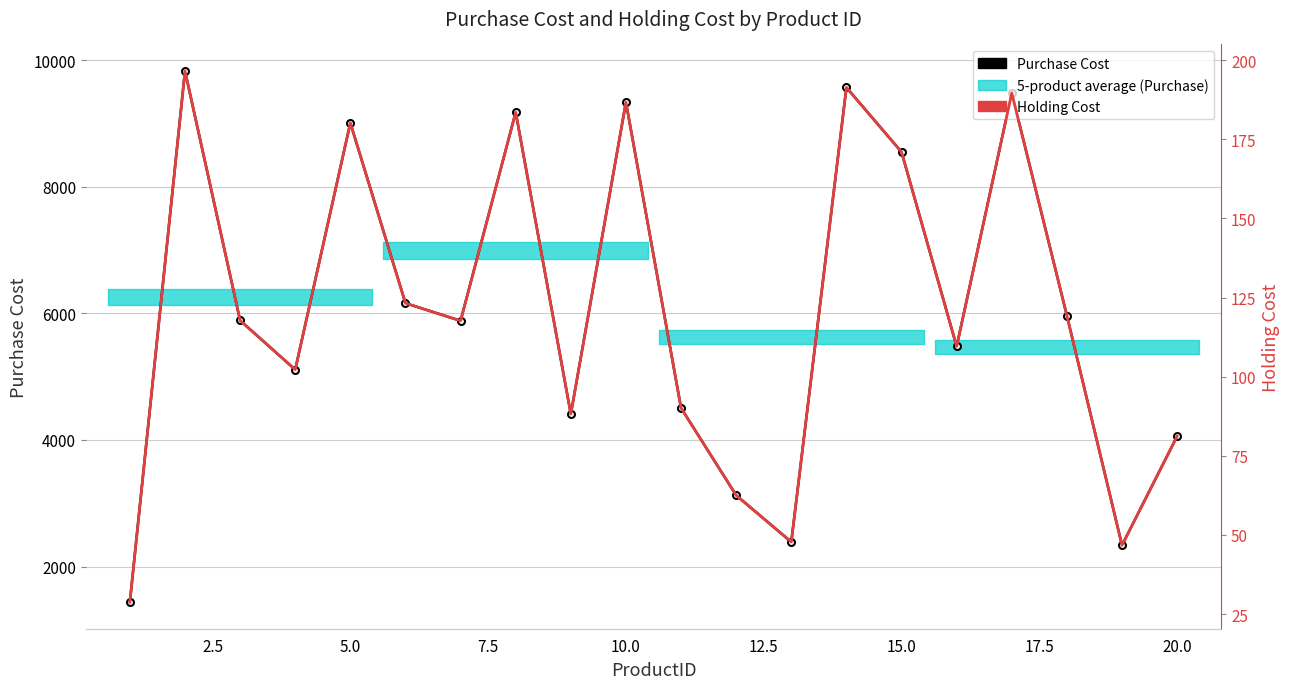

What is the difference between the maximum and minimum values in the Purchase Cost series?

8391.0